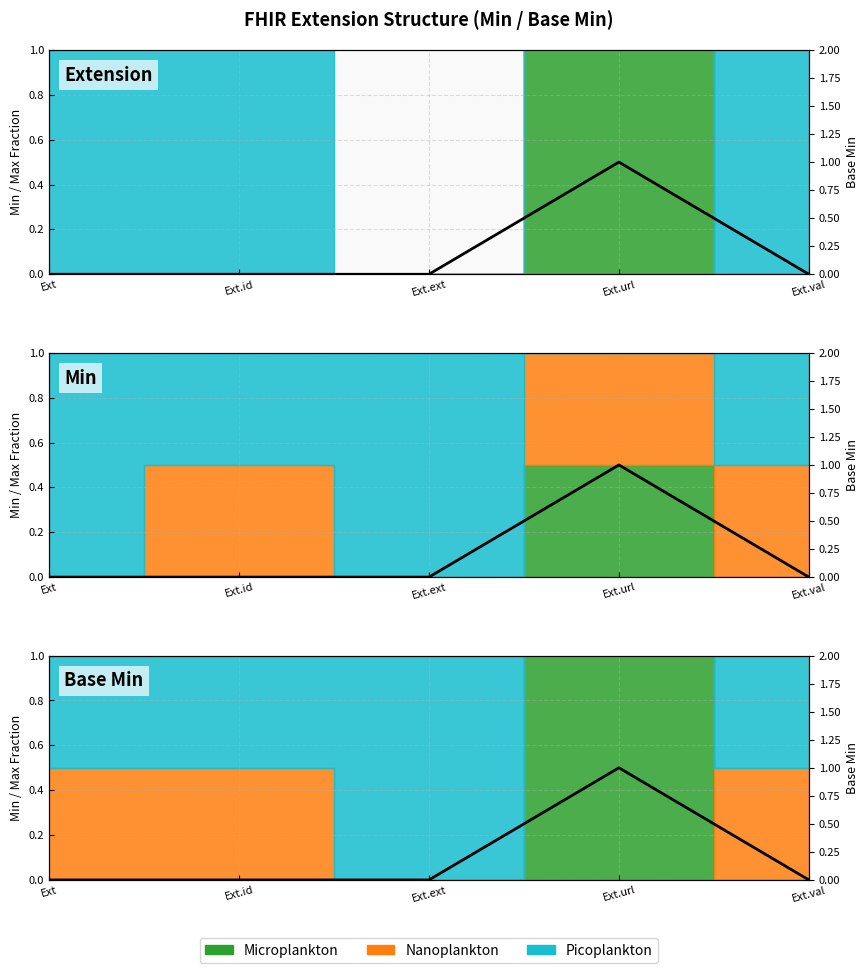

How many data points are above 0?

1